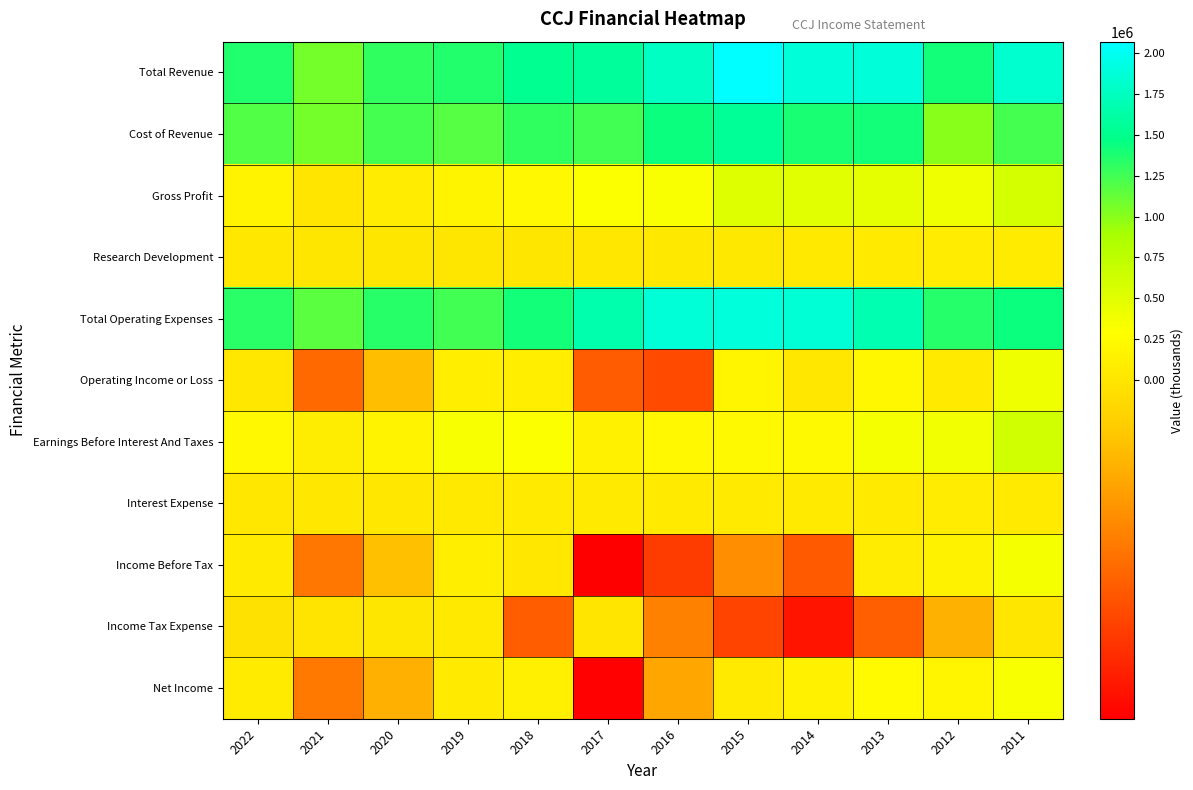

Reading right to left, what are all the values shown in this chart?

Total Revenue: 2011=1831800	2012=1407000	2013=1877400	2014=1882200	2015=2068200	2016=1767700	2017=1568100	2018=1520700	2019=1354400	2020=1308700	2021=1072300	2022=1358100
Cost of Revenue: 2011=1235400	2012=1005200	2013=1410300	2014=1381500	2015=1544800	2016=1430700	2017=1250900	2018=1305600	2019=1178700	2020=1231300	2021=1070900	2022=1188500
Gross Profit: 2011=596400	2012=401900	2013=467100	2014=500700	2015=523400	2016=337000	2017=317200	2018=215000	2019=175700	2020=77400	2021=1400	2022=169600
Research Development: 2011=68700	2012=79300	2013=61700	2014=40500	2015=35200	2016=34600	2017=25900	2018=16000	2019=14400	2020=10800	2021=11000	2022=16500
Total Operating Expenses: 2011=1430900	2012=1342900	2013=1673600	2014=1852100	2015=1883800	2016=1870700	2017=1660900	2018=1411600	2019=1248800	2020=1338800	2021=1155900	2022=1330500
Operating Income or Loss: 2011=400900	2012=64200	2013=203800	2014=30100	2015=184400	2016=-103100	2017=-92900	2018=109100	2019=105600	2020=-30100	2021=-83600	2022=27500
Earnings Before Interest And Taxes: 2011=624500	2012=391100	2013=357400	2014=228600	2015=227900	2016=213600	2017=144100	2018=321900	2019=345700	2020=155300	2021=92300	2022=220400
Interest Expense: 2011=57900	2012=79300	2013=51400	2014=56900	2015=56400	2016=54000	2017=53200	2018=53100	2019=45900	2020=31500	2021=28500	2022=29100
Income Before Tax: 2011=354600	2012=149700	2013=88600	2014=-93500	2015=-59500	2016=-112100	2017=-150700	2018=29000	2019=98200	2020=-28700	2021=-75500	2022=61600
Income Tax Expense: 2011=9000	2012=-37700	2013=-90200	2014=-137600	2015=-107100	2016=-68600	2017=7000	2018=-91800	2019=44400	2020=9900	2021=-900	2022=-3200
Net Income: 2011=346000	2012=188500	2013=245200	2014=145400	2015=49000	2016=-44800	2017=-149000	2018=120900	2019=53800	2020=-38700	2021=-74600	2022=65000